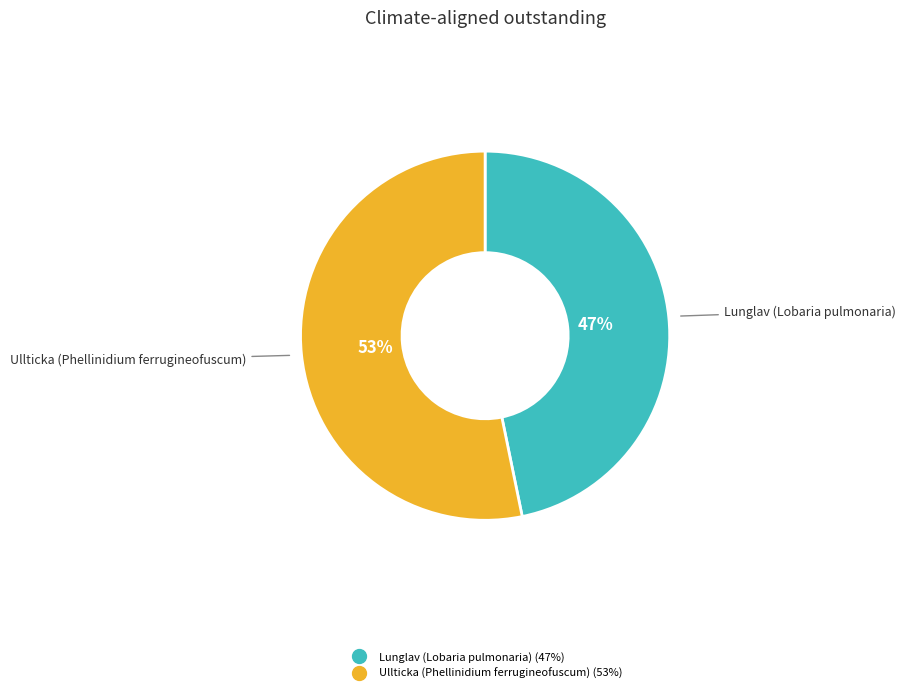

True or false: Lunglav (Lobaria pulmonaria) accounts for 47% of the total.

True